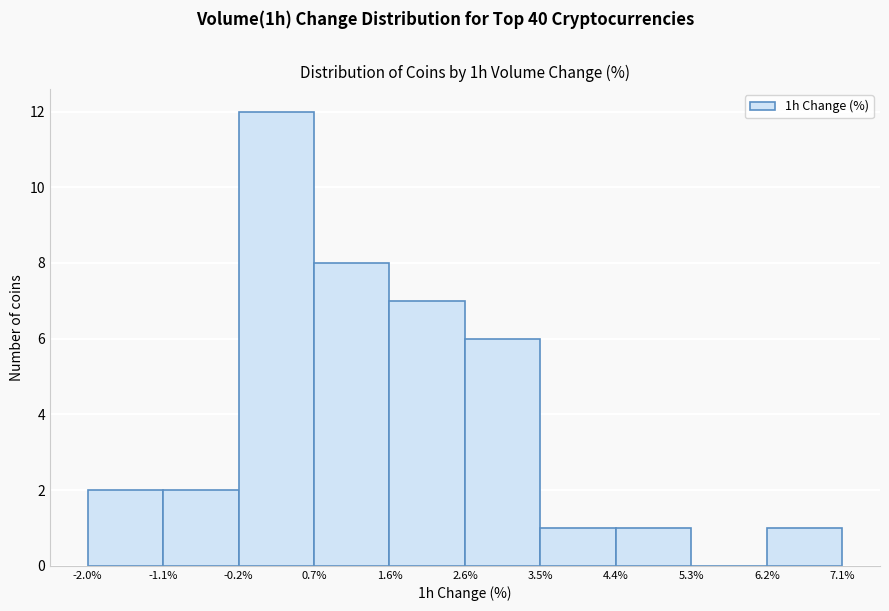

How tall is the bar that spans 4.4% to 5.3% on the x-axis? The values are not printed on the chart, so give them approximately, as read against the axis.

1